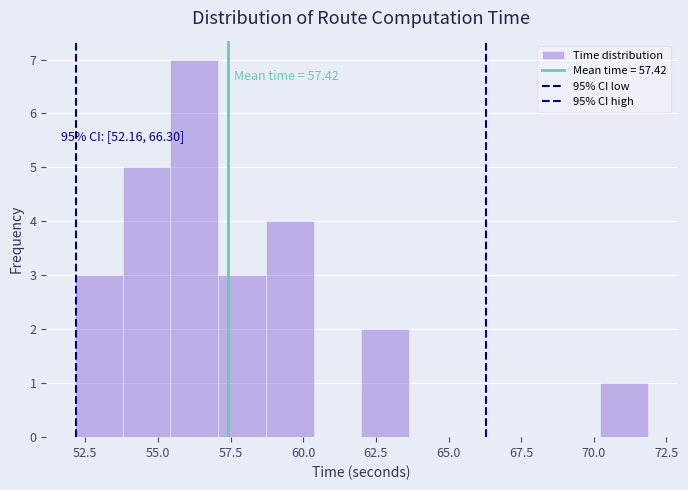

Read against the x-axis, roughly where is the centre of the tallest bar?

56.5